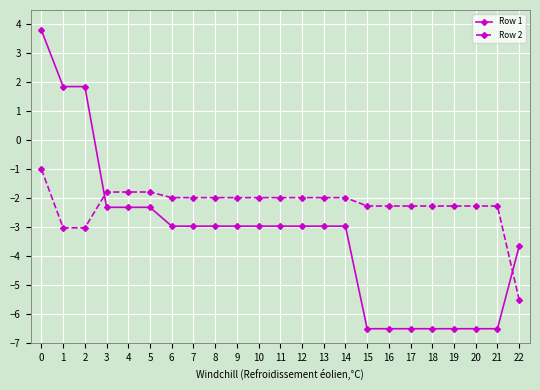

Rank the series by their average value, from lowest to highest.

Row 1, Row 2